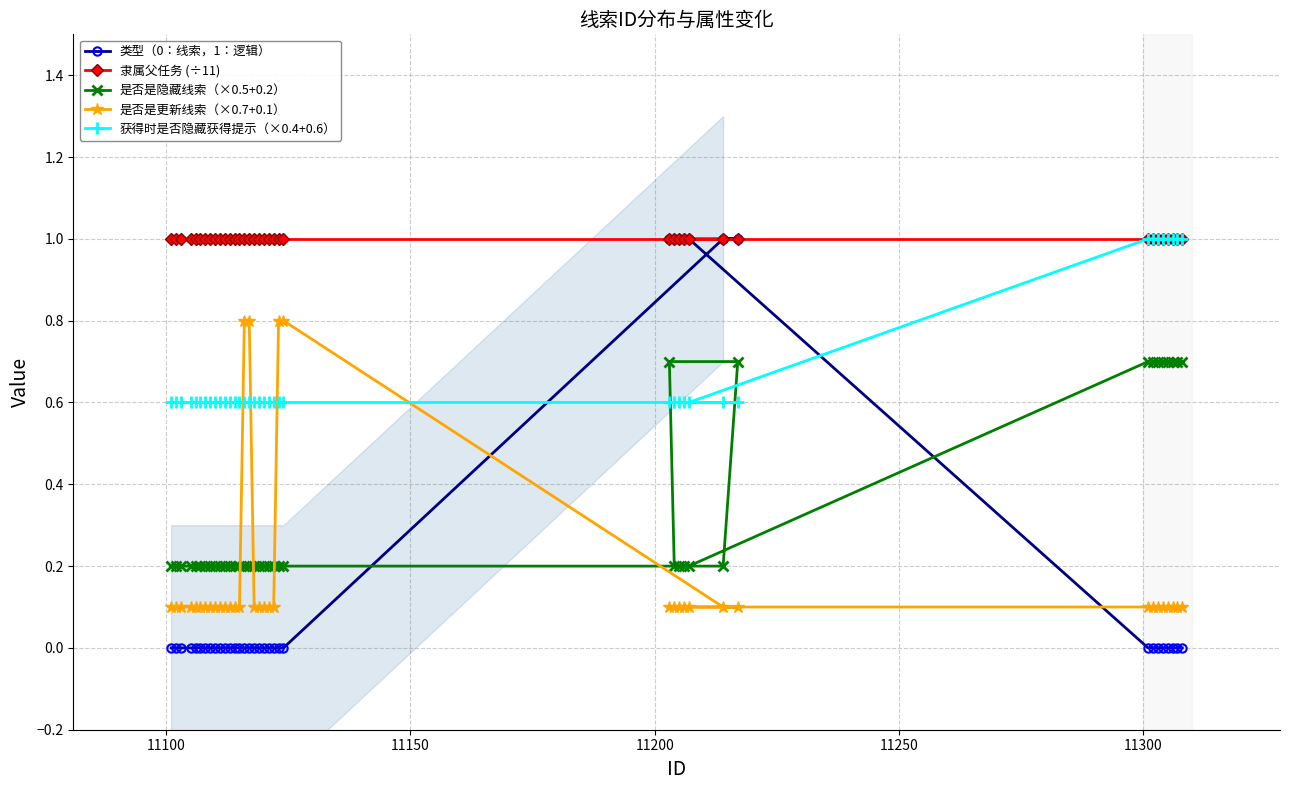

What is the highest value of the 是否是更新线索（×0.7+0.1） series?

0.8